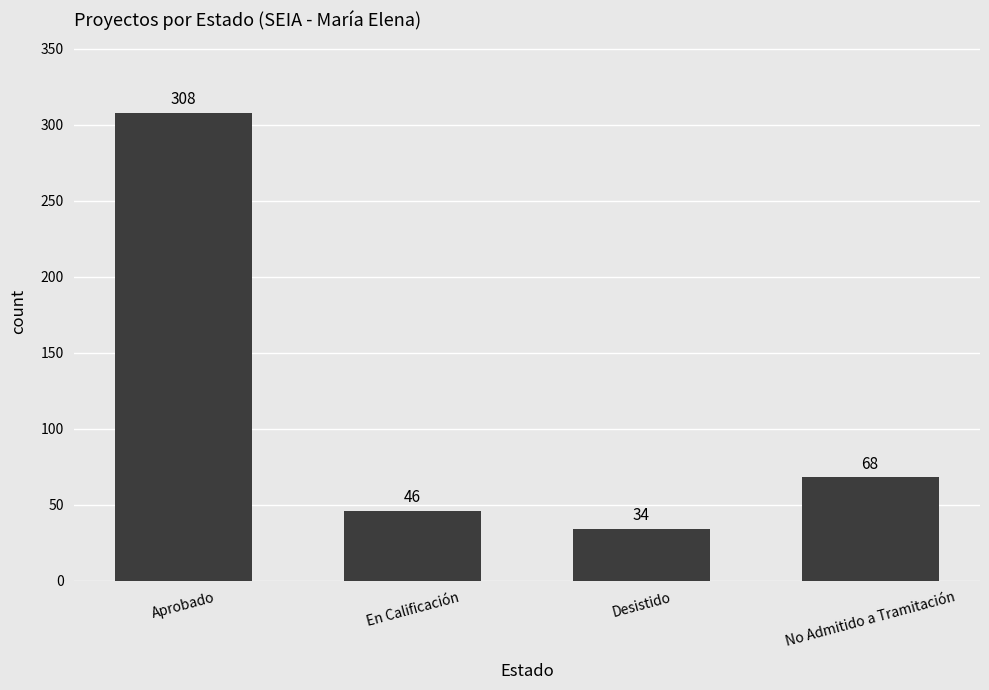

Are the bars grouped side by side (vs. stacked)?

No